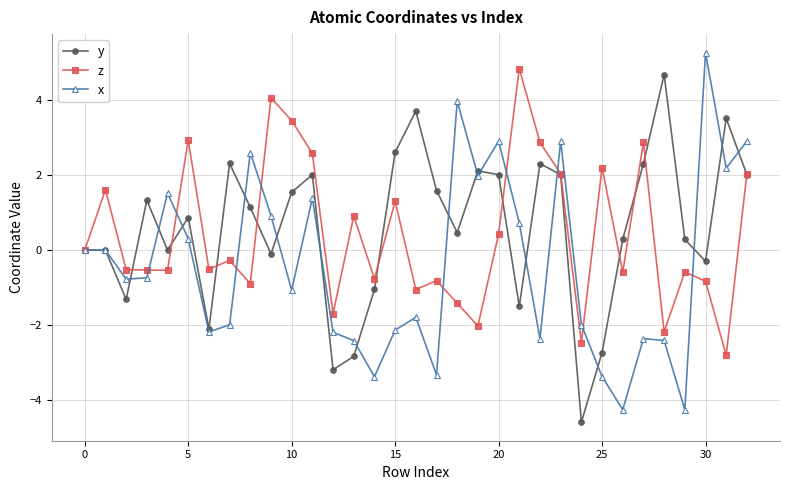

Which series has the largest total across all categories?

y